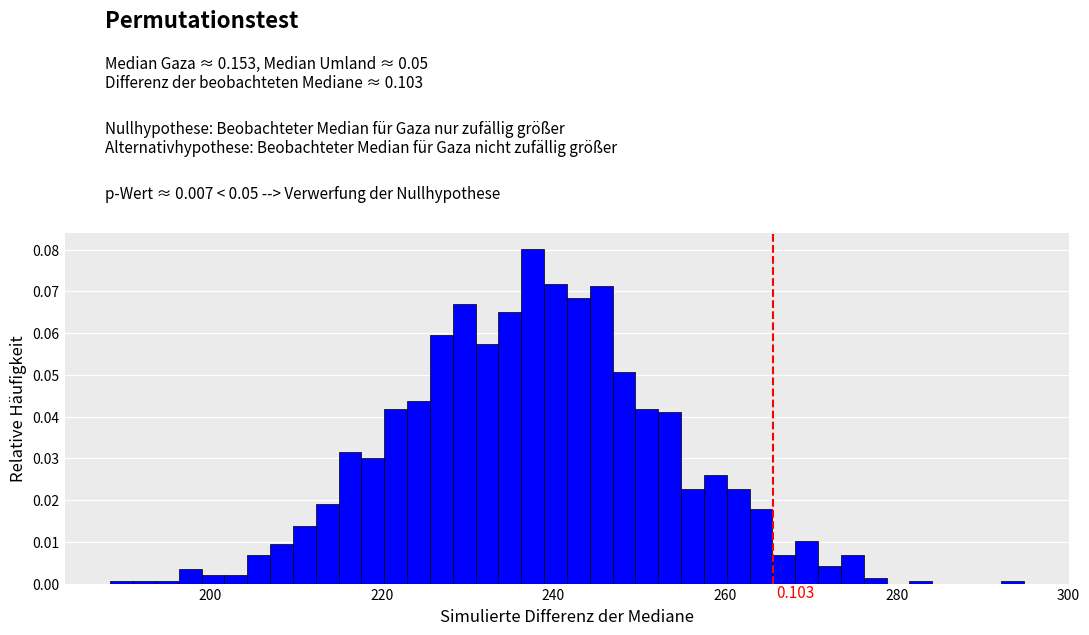

Around what value on the x-axis is the tallest bar? Give the approximate position of its centre, as read against the axis.

238